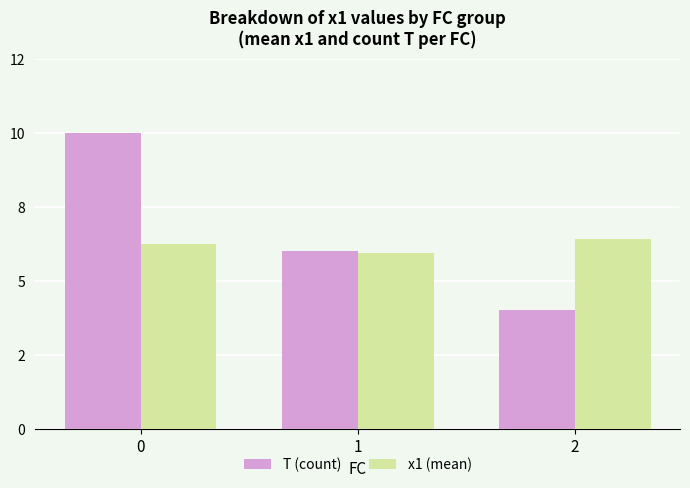

Rank the categories by x1 (mean) value from highest to lowest.

2, 0, 1